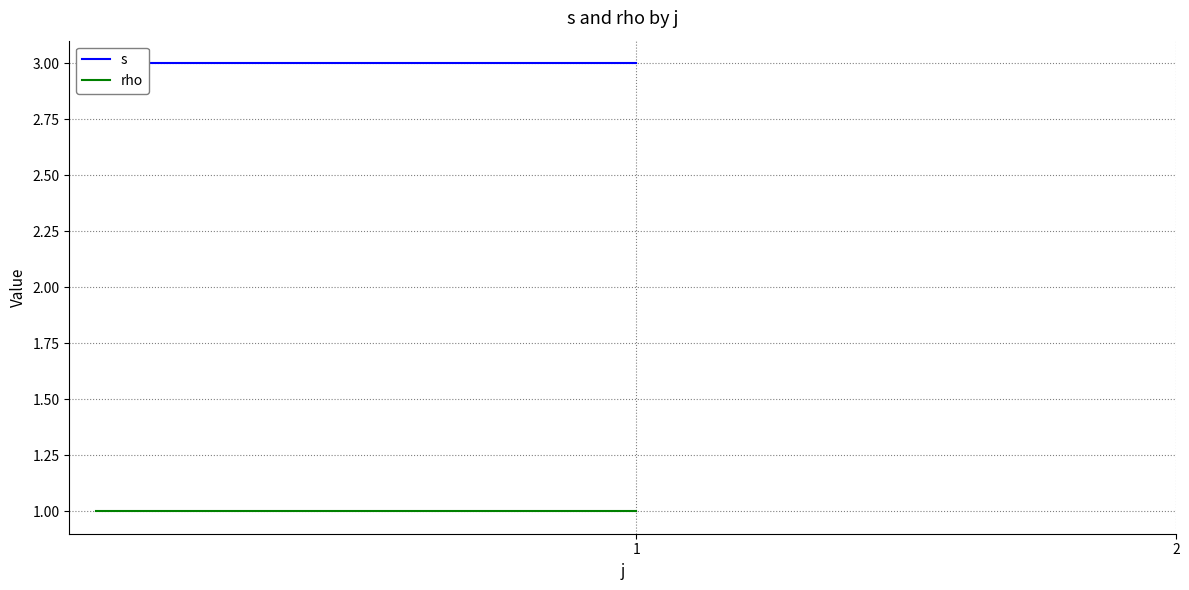

True or false: rho has a value of 1 at 1.

False